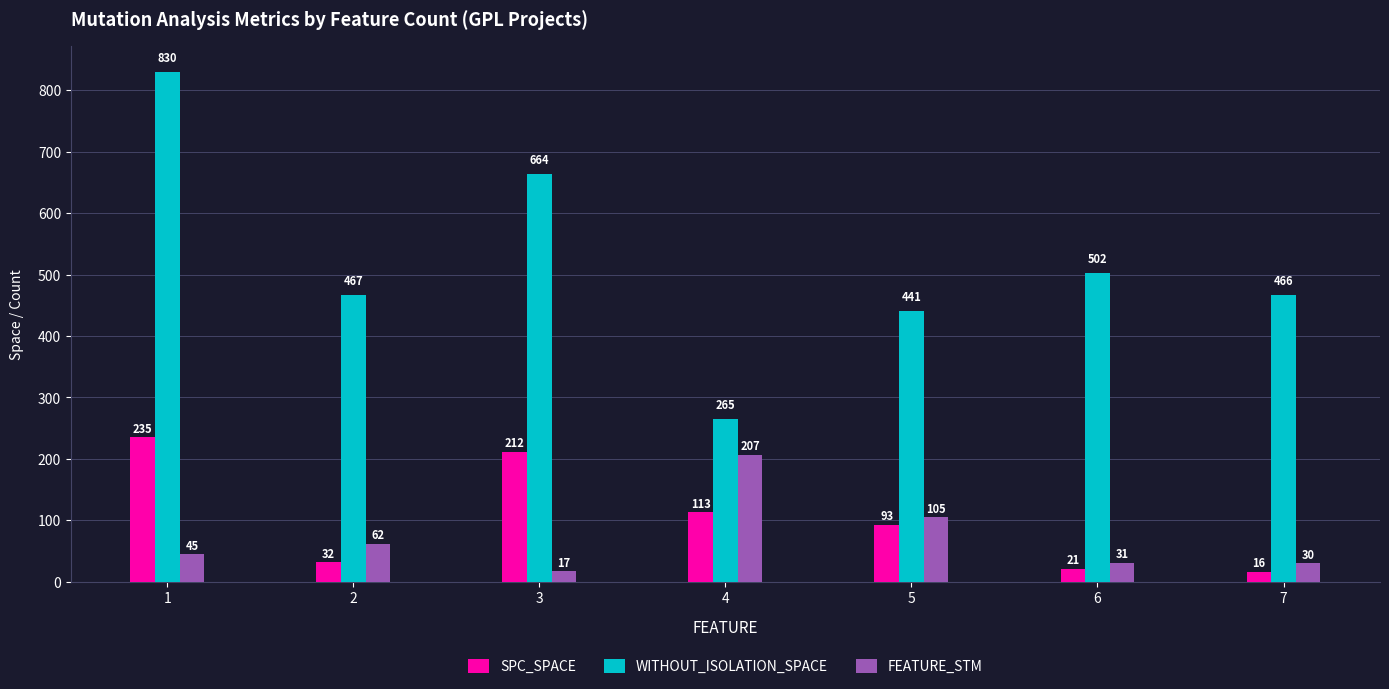

How many bars are there in each group?

3